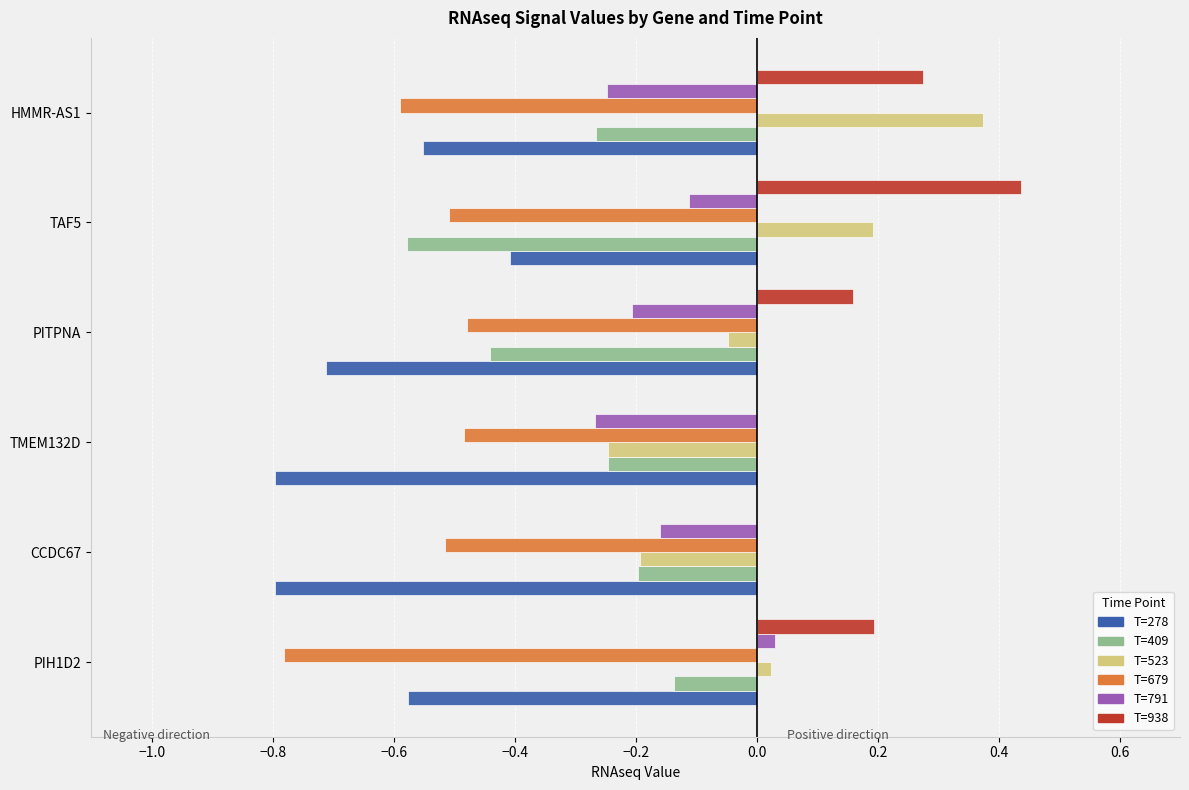

Where is T=278 nearest to the value 0?

TAF5